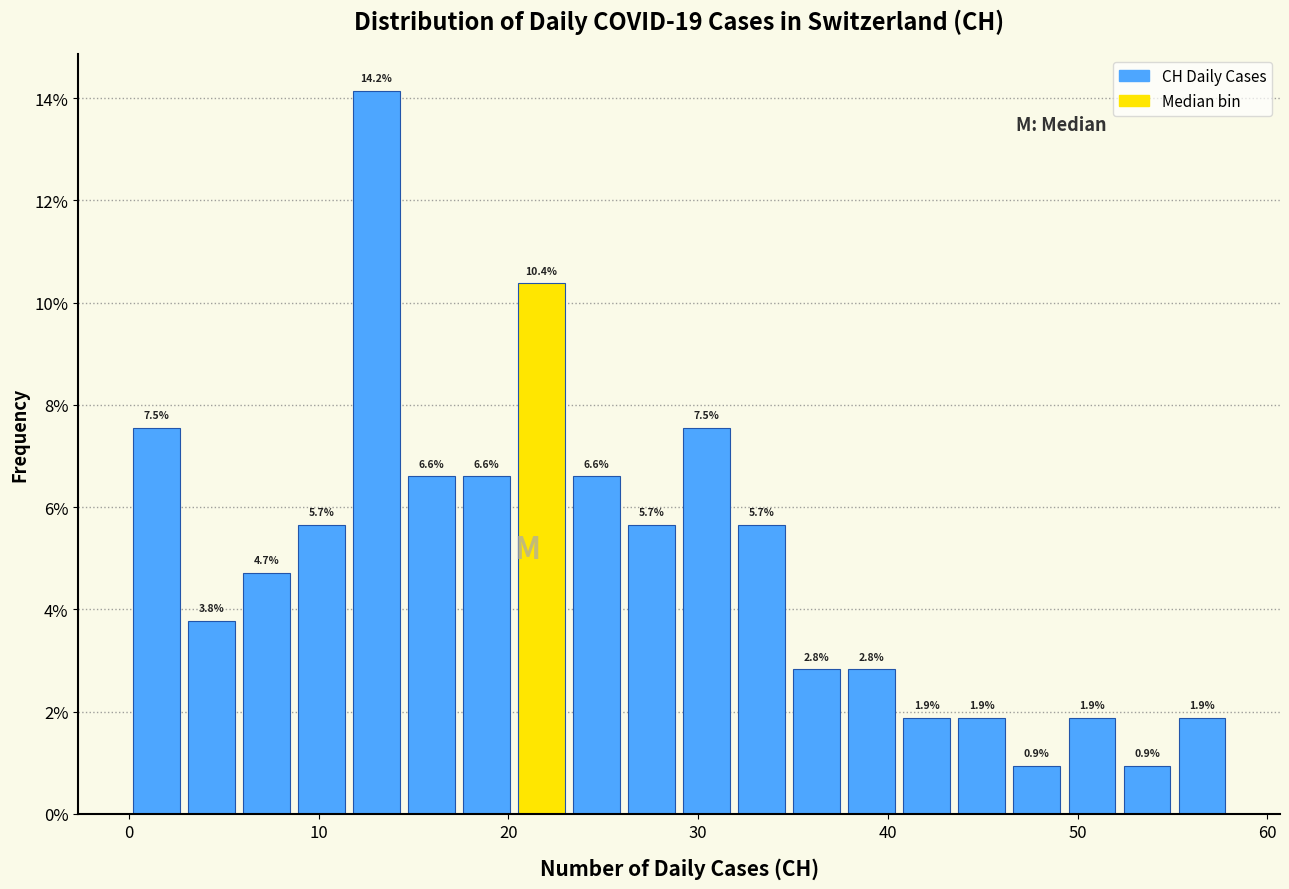

Read against the x-axis, roughly where is the centre of the tallest bar?

13